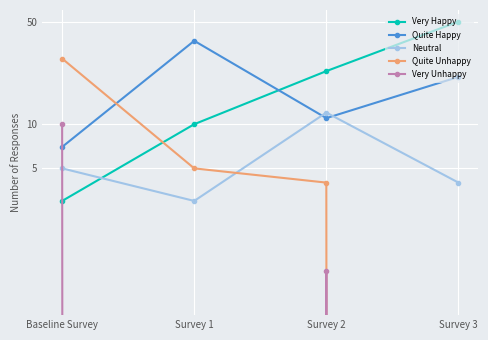

Count the Very Happy values in the range 10 to 50.

3